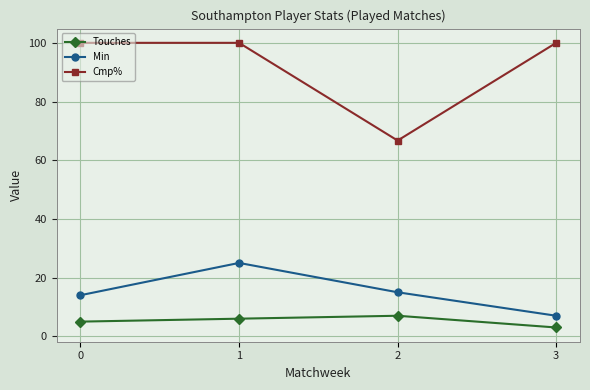

The Touches series shows 3.0 at 3. True or false?

True